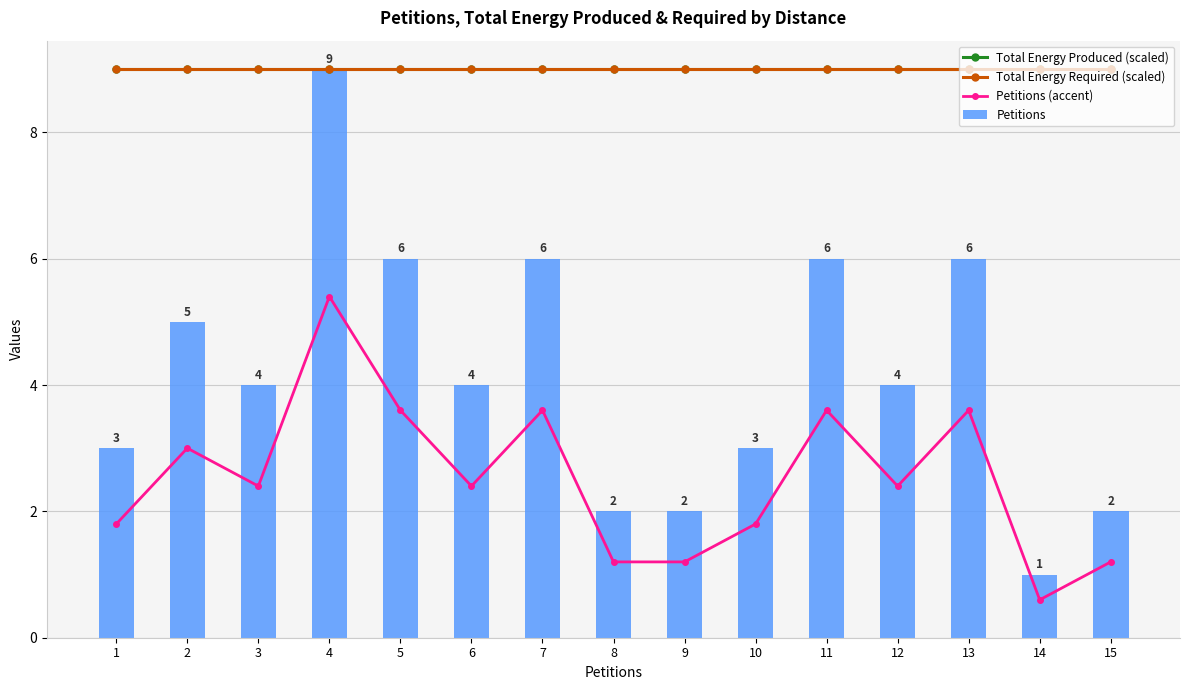

The value of Total Energy Required (scaled) at 15 is 5.8. True or false?

False